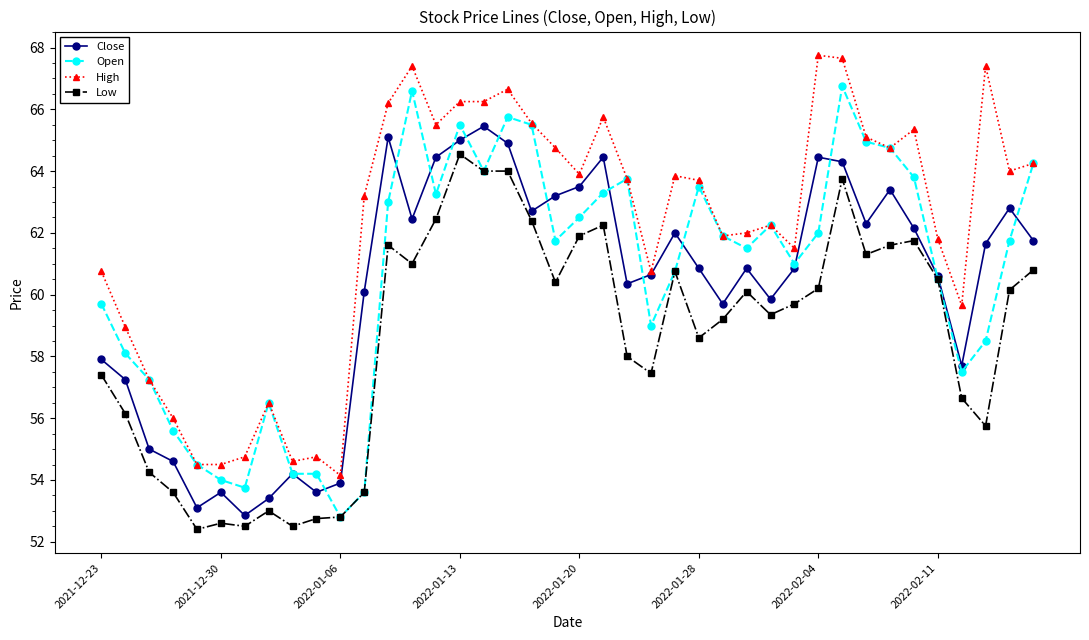

What is the maximum value for Close?

65.5